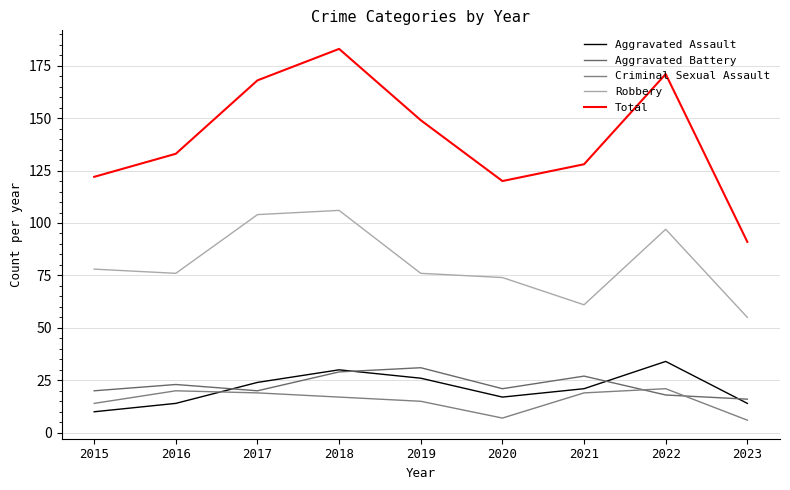

What is the difference between the maximum and minimum values in the Total series?

92